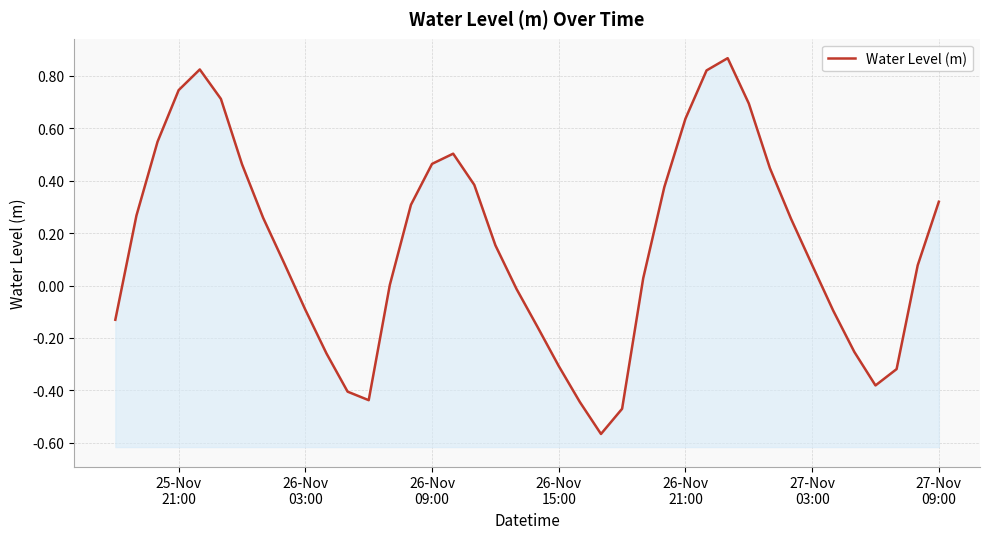

What is the value of the 23rd point from the left?

-0.4